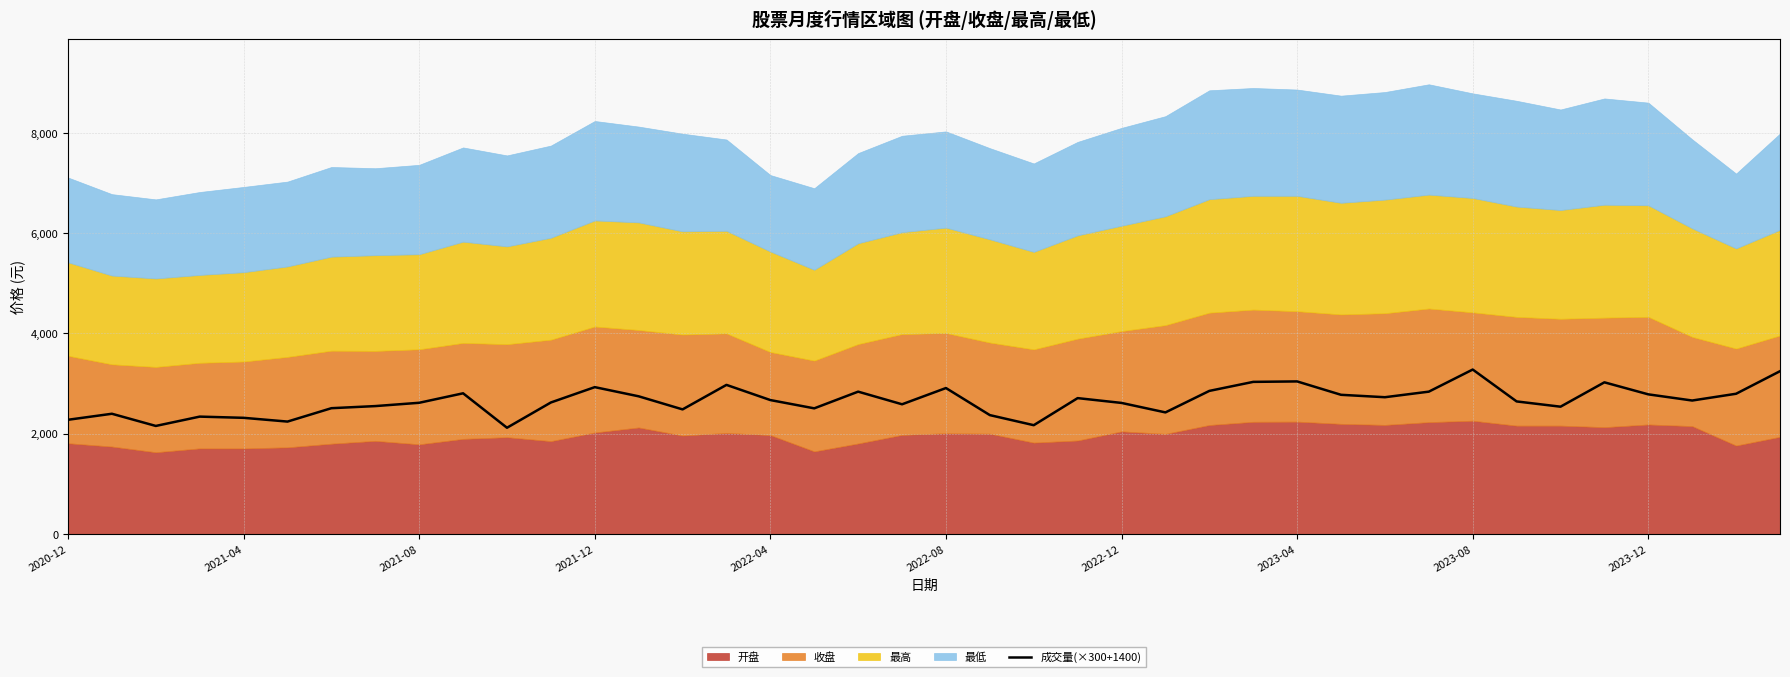

At which label is the value closest to 2700?

23